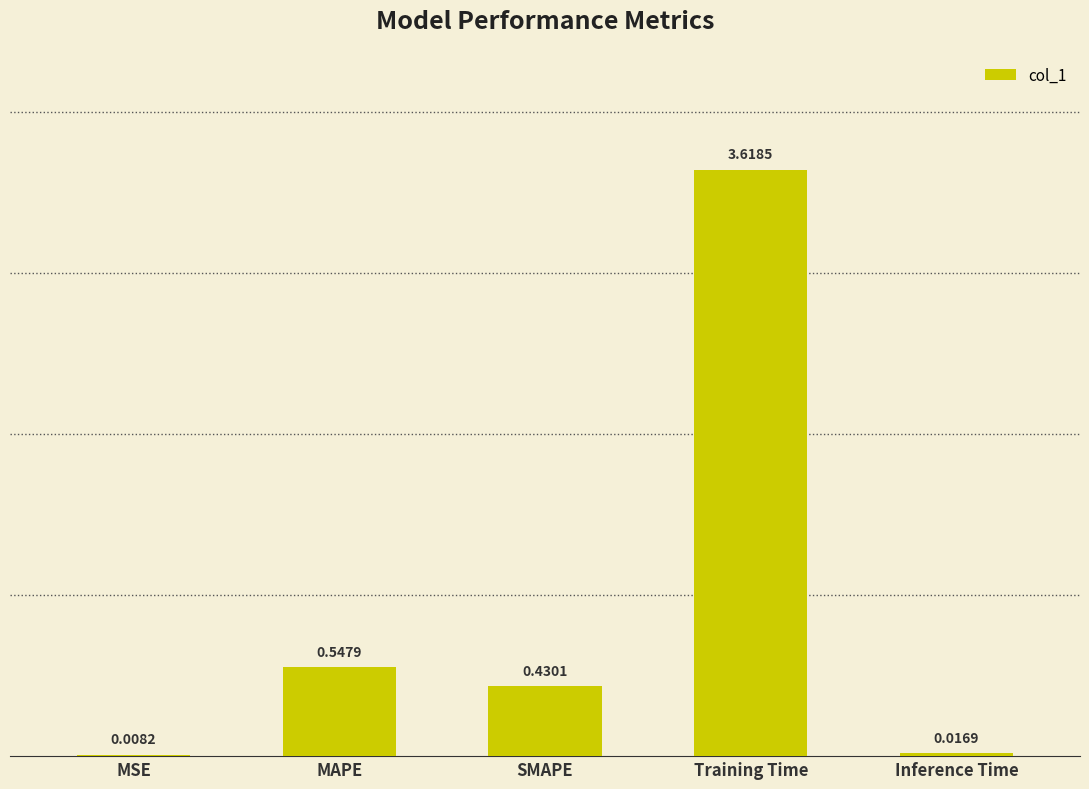

What is the sum of all values?

4.6